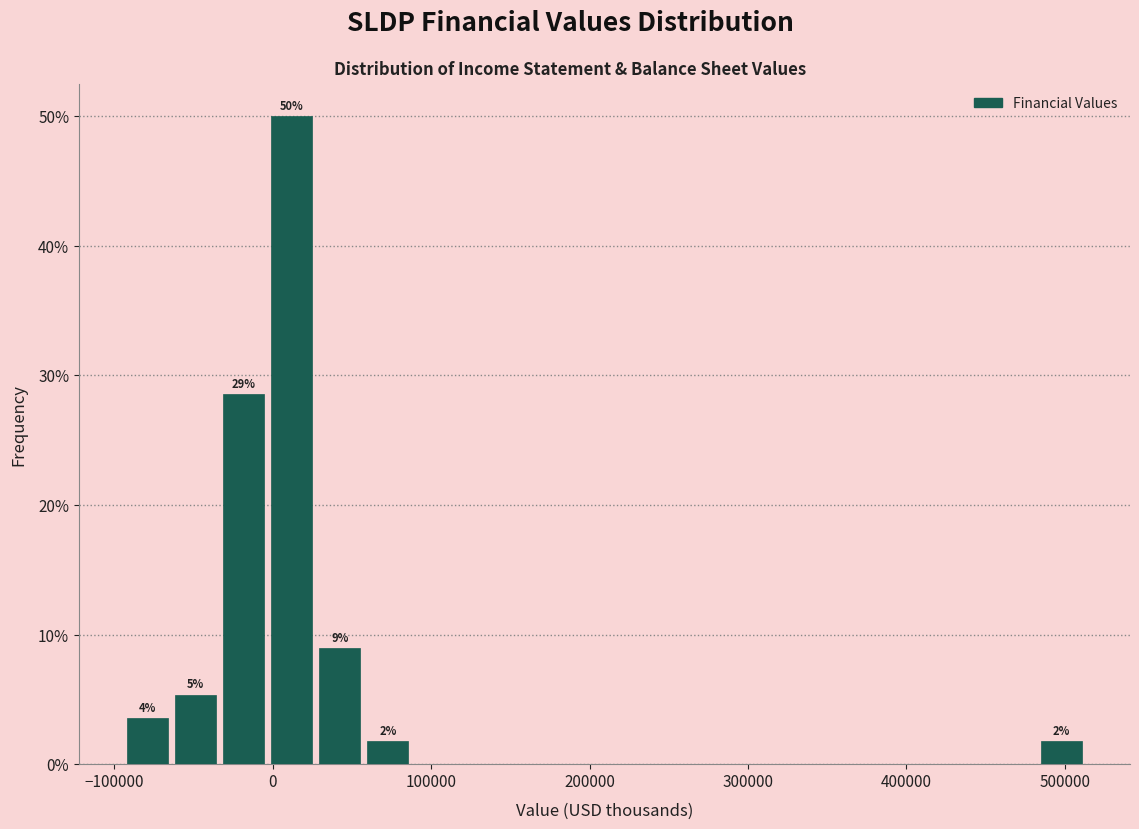

Around what value on the x-axis is the tallest bar? Give the approximate position of its centre, as read against the axis.

10000